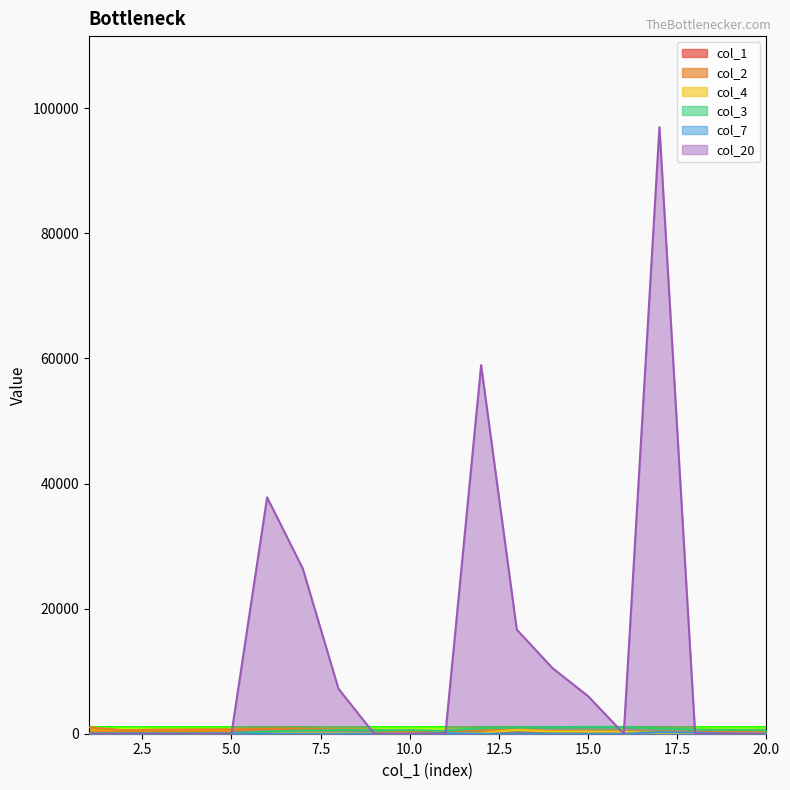

What is the sum of the col_20 values at 12 and 20?

58950